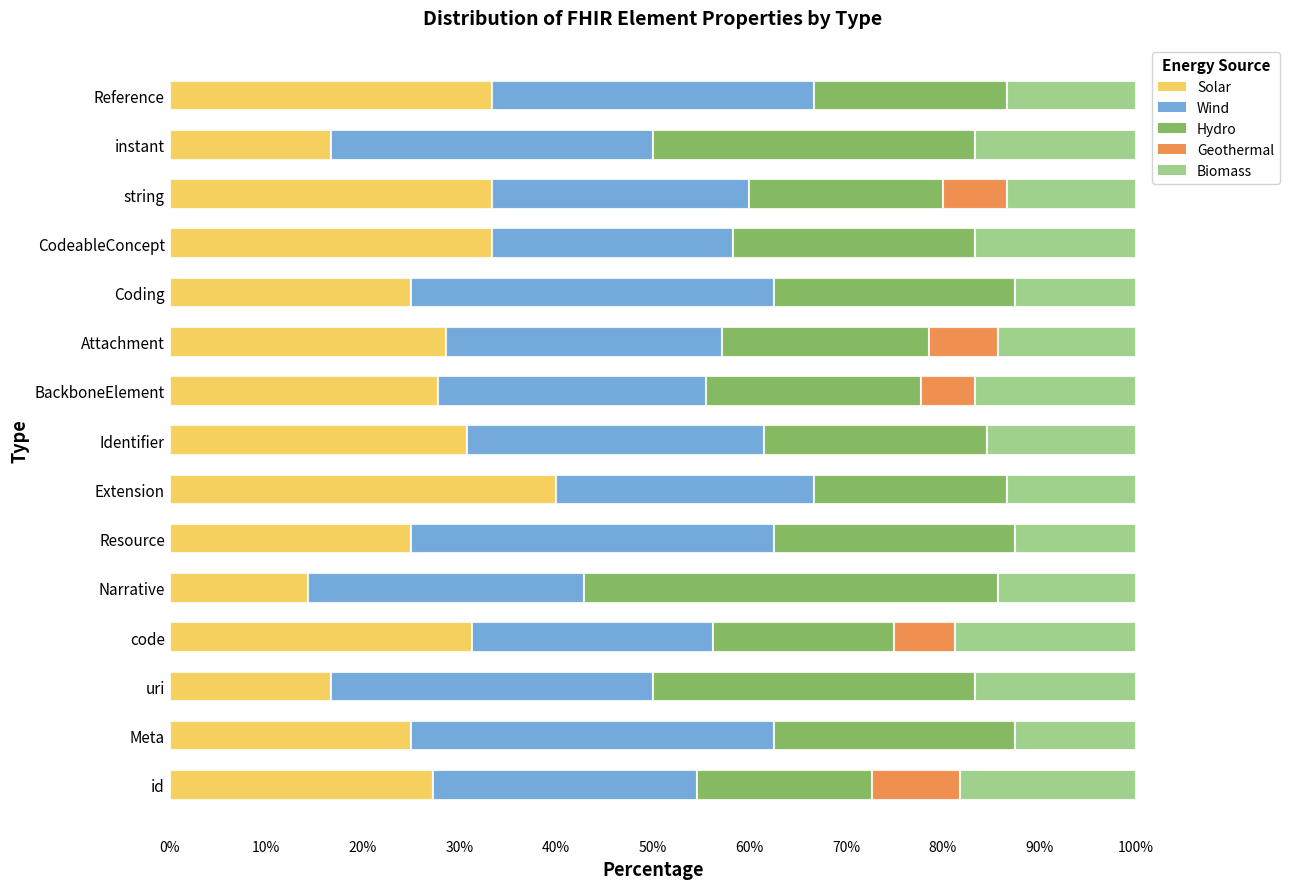

What is the approximate value of Solar at Attachment?

28.6